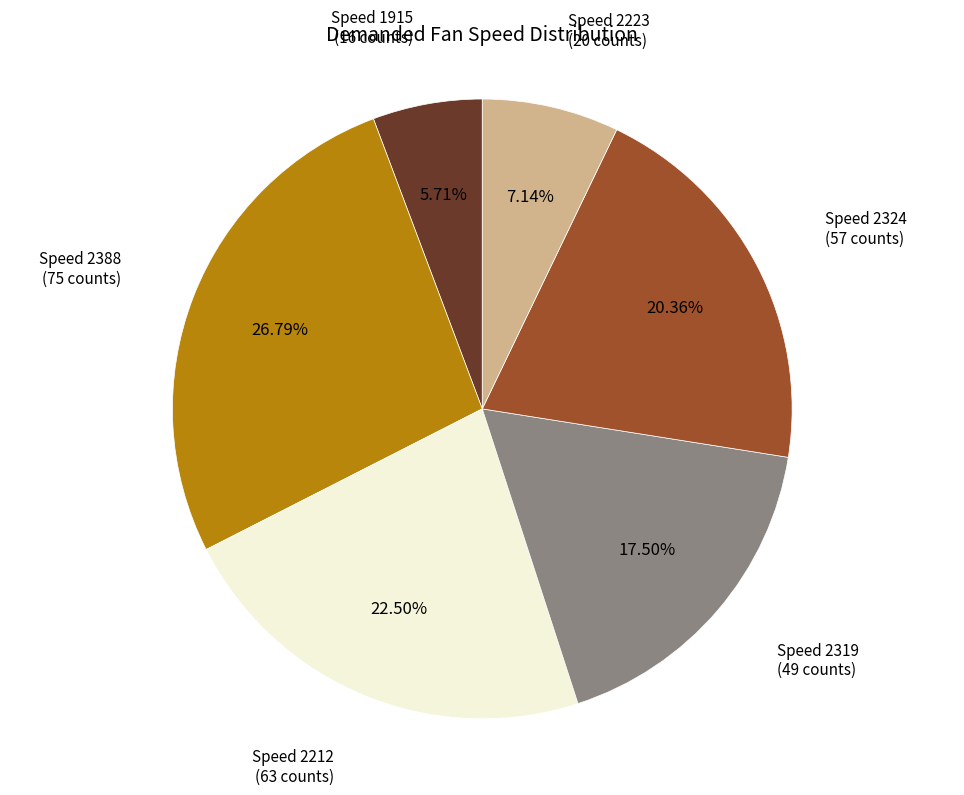

Is there any slice that represents more than half of the pie?

No